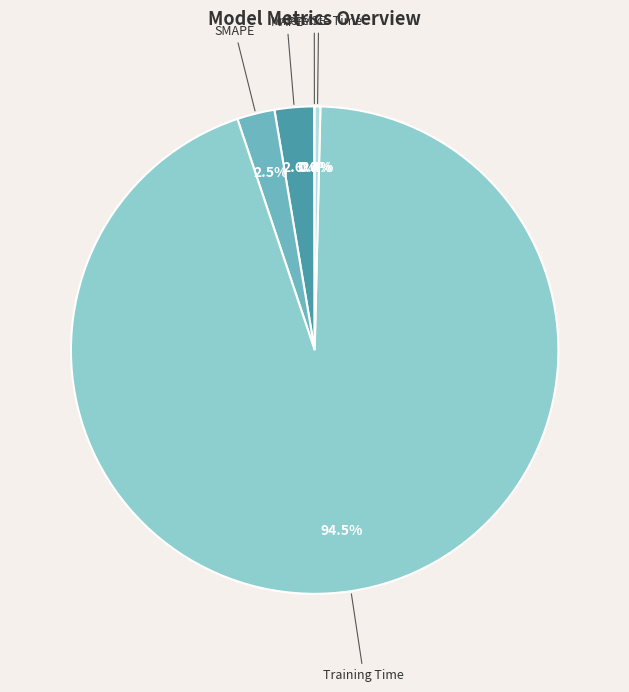

Does any single category account for the majority?

Yes